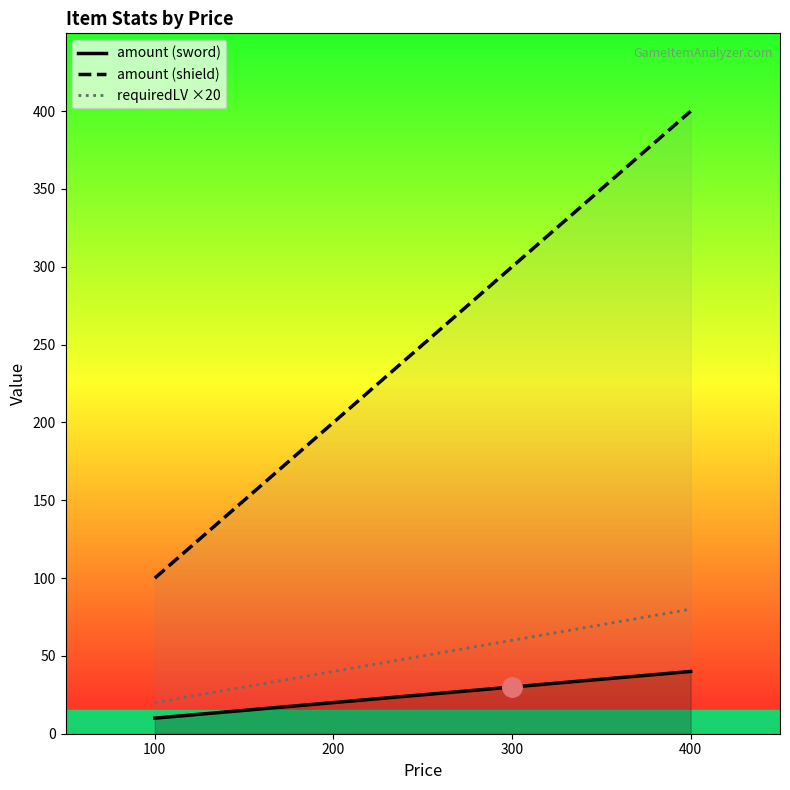

Rank the series at 300 from lowest to highest value.

amount (sword), requiredLV ×20, amount (shield)